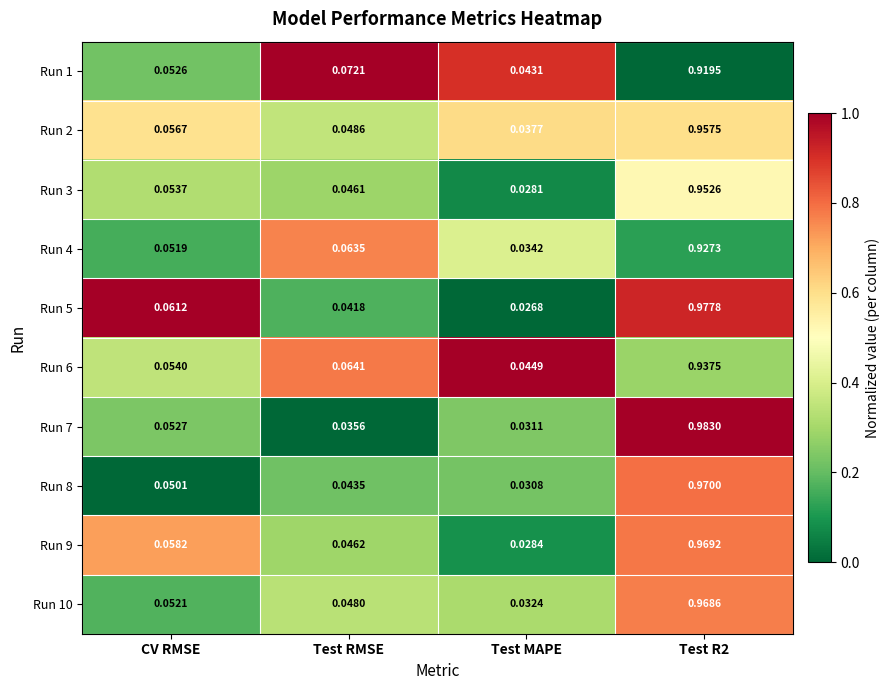

At which label does Run 9 reach its minimum?

Test MAPE